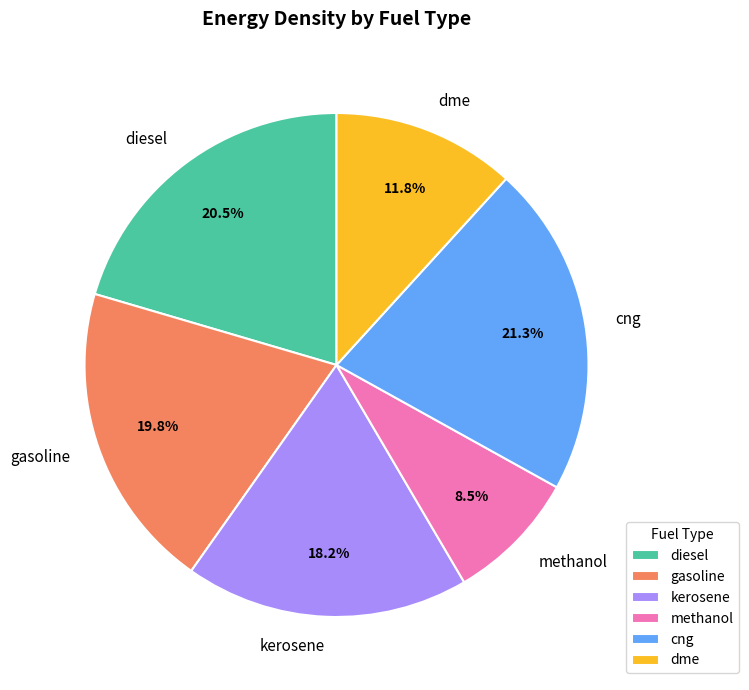

Is it true that gasoline is 20% of the pie?

True